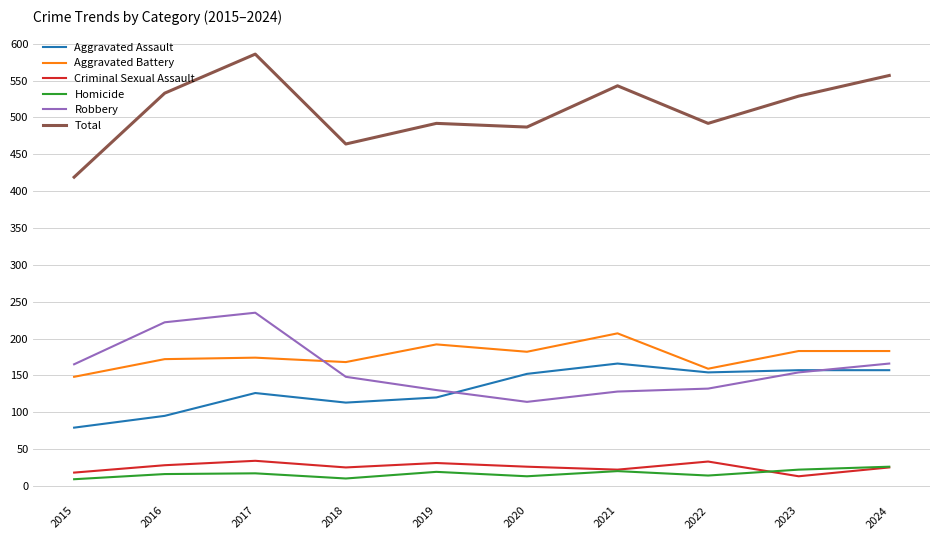

Rank the series by their maximum value, from lowest to highest.

Homicide, Criminal Sexual Assault, Aggravated Assault, Aggravated Battery, Robbery, Total